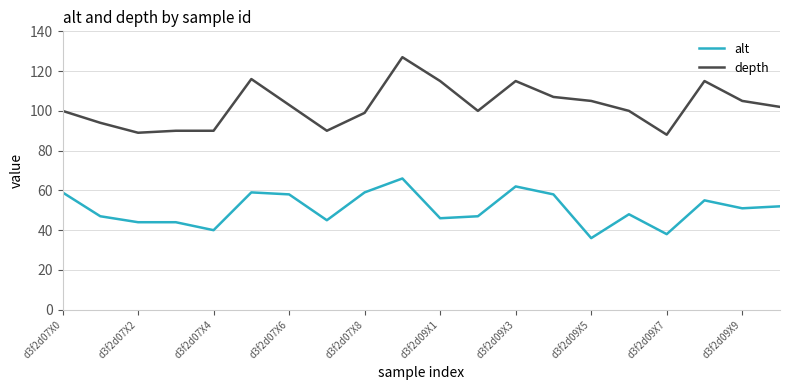

How many lines are shown in the chart?

2